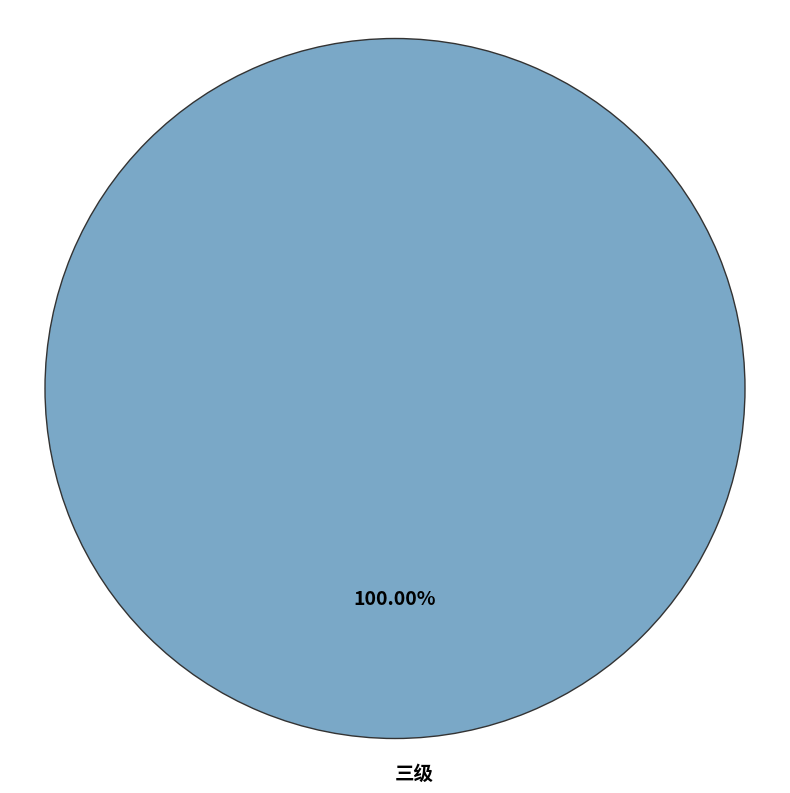

Rank the categories by value from highest to lowest.

三级